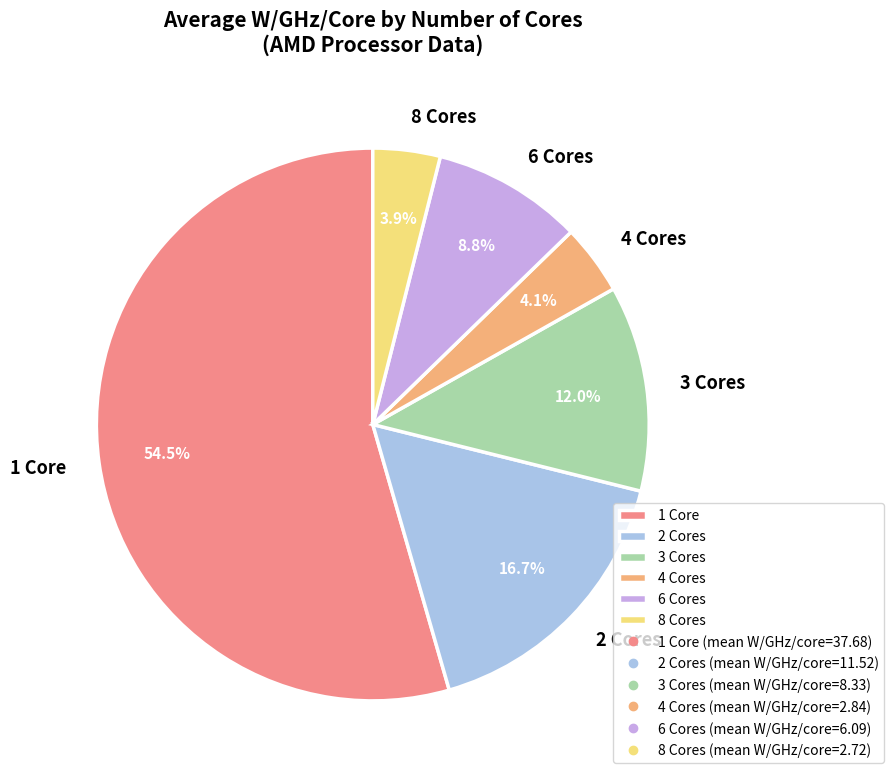

Does any single category account for the majority?

Yes